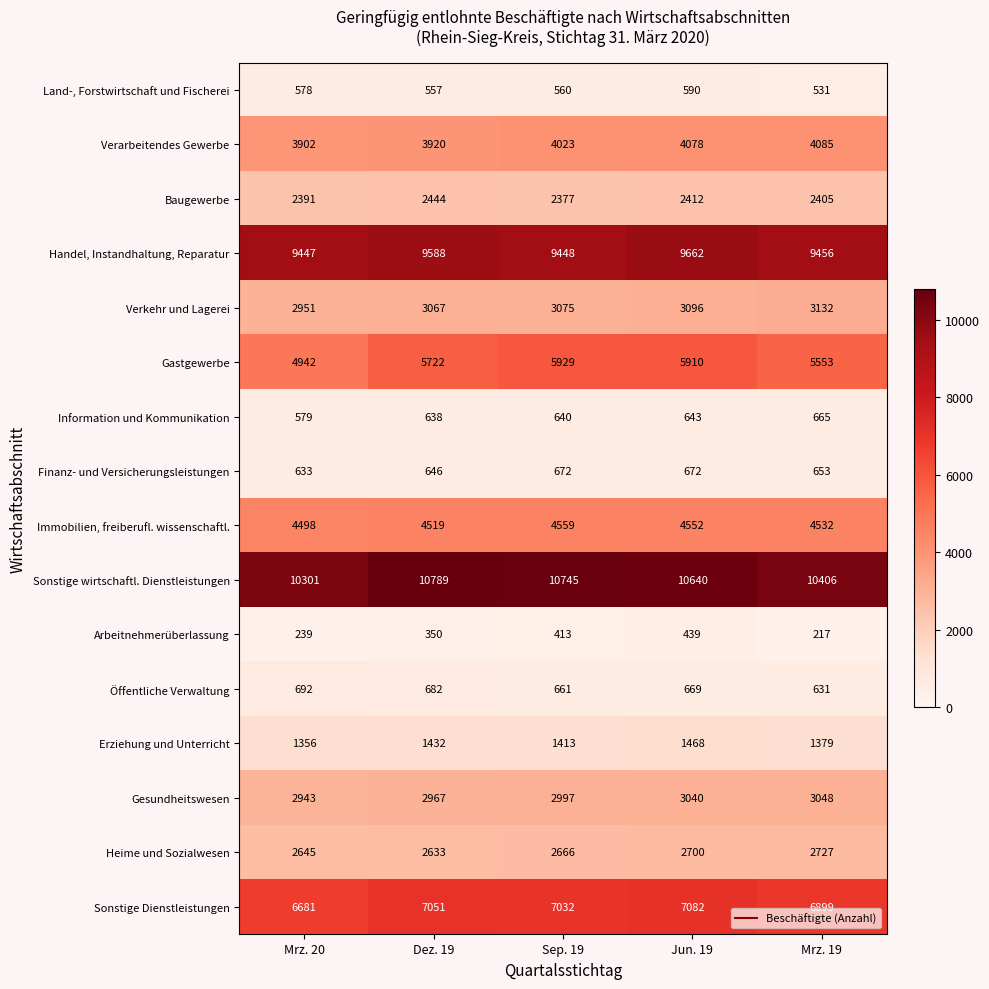

Which label corresponds to the smallest value in the chart?

Mrz. 19